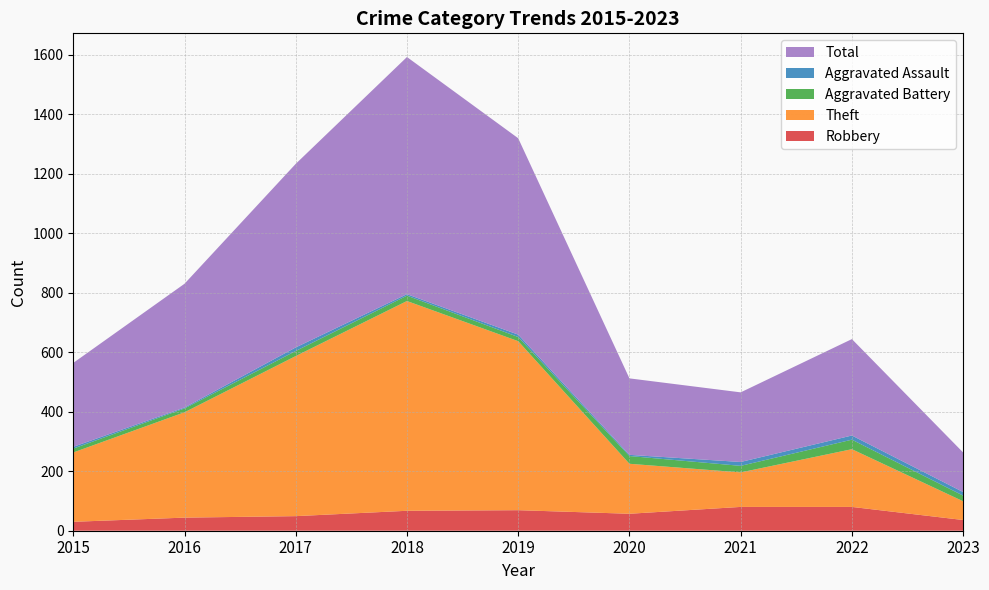

Reading left to right, list all the values displayed in this chart.

Robbery: 2015=30	2016=44	2017=49	2018=67	2019=69	2020=57	2021=80	2022=80	2023=36
Theft: 2015=233	2016=354	2017=538	2018=705	2019=568	2020=168	2021=116	2022=194	2023=63
Aggravated Battery: 2015=13	2016=13	2017=17	2018=18	2019=14	2020=26	2021=22	2022=32	2023=19
Aggravated Assault: 2015=6	2016=3	2017=12	2018=5	2019=8	2020=4	2021=13	2022=14	2023=12
Total: 2015=282	2016=416	2017=617	2018=797	2019=660	2020=257	2021=234	2022=324	2023=133